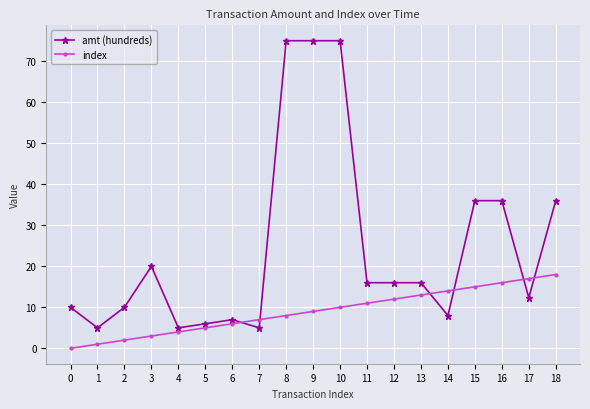

Rank the series by their average value, from lowest to highest.

index, amt (hundreds)